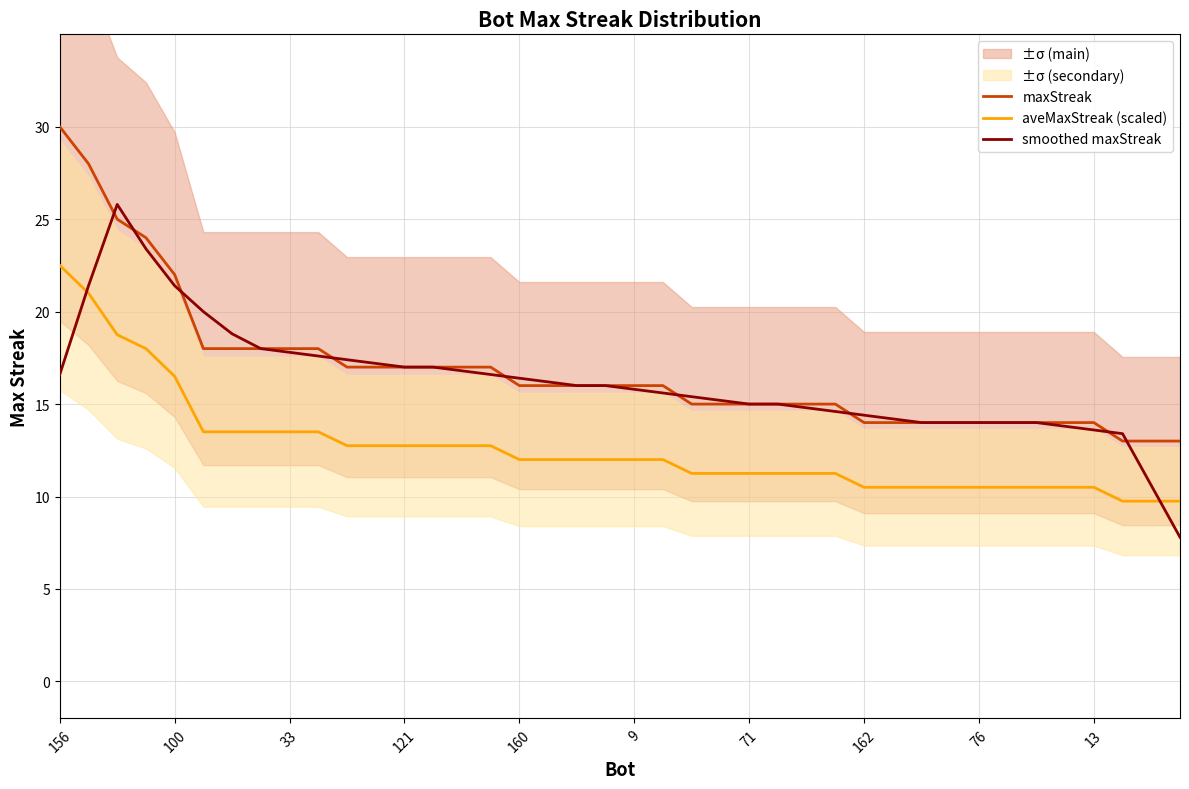

At how many categories does at least one series exceed 13?

38